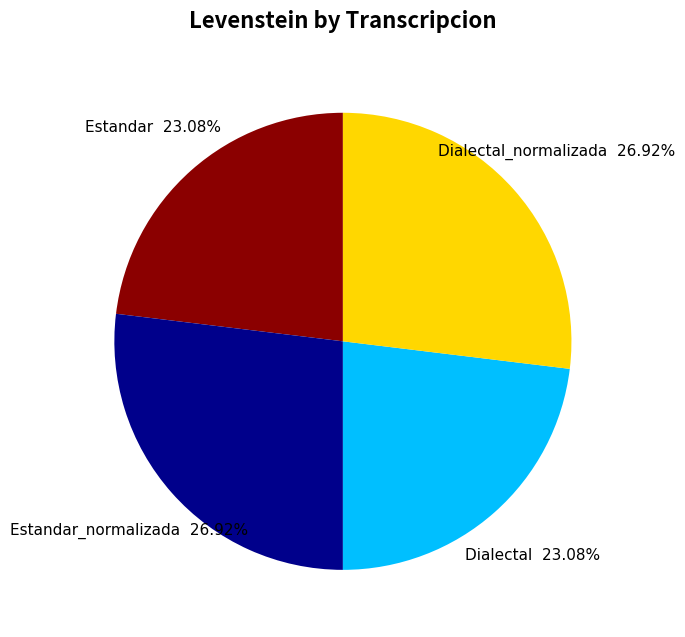

Is it true that Dialectal is 23% of the pie?

True